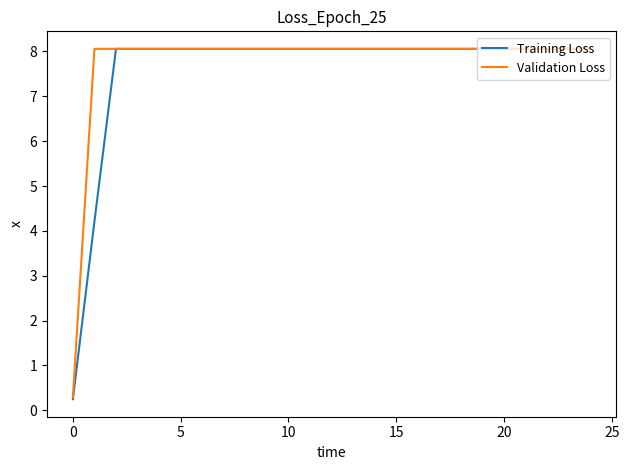

What is the maximum value shown in the chart?

8.1